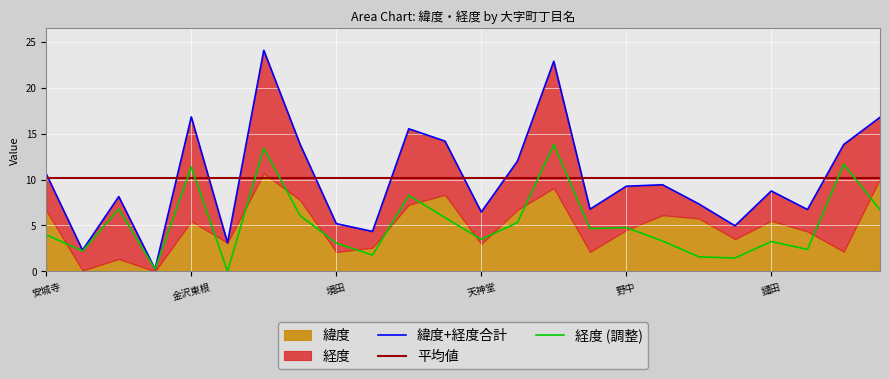

What is the maximum value for 経度 (調整)?

13.8